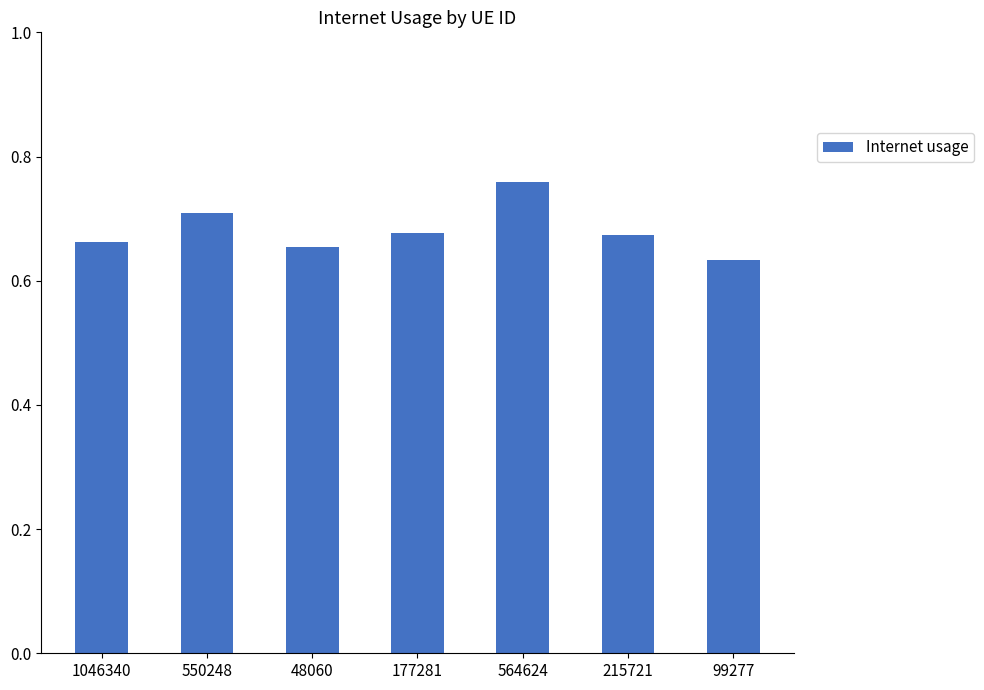

At which label is the value closest to 0?

99277